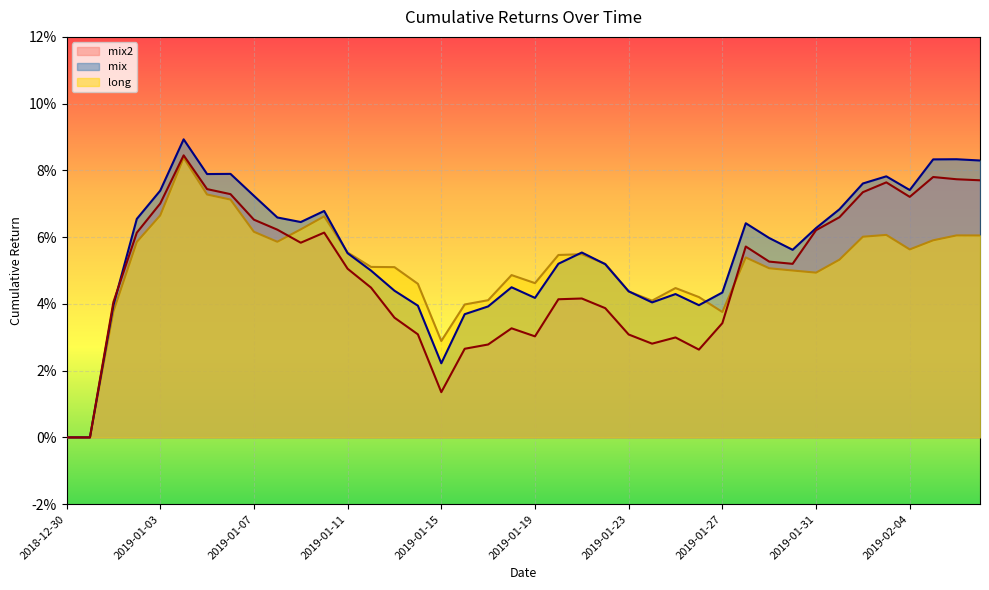

The value of mix2 at 2019-01-02 is 0.1. True or false?

False